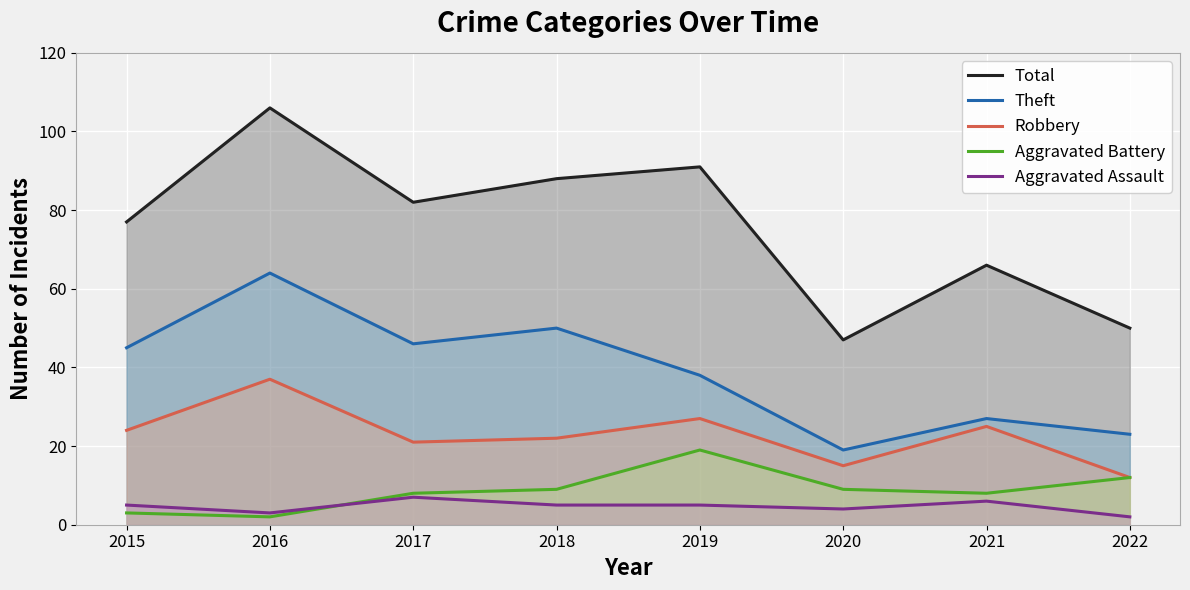

Which series has the largest range (max minus min)?

Total